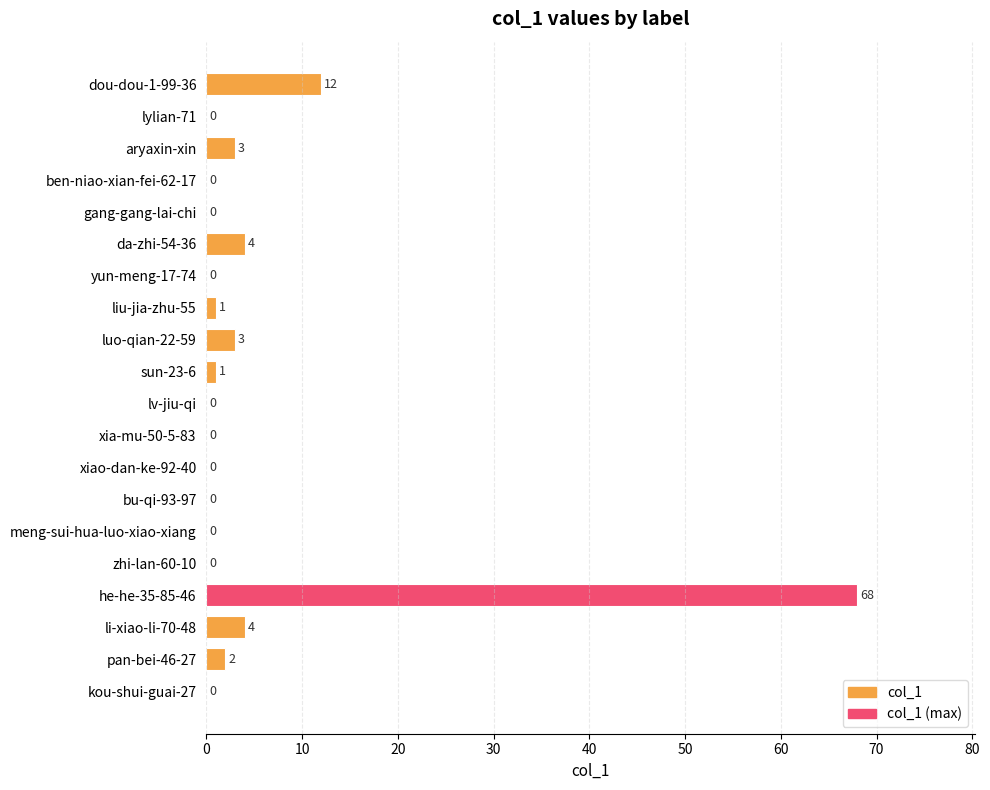

True or false: the data shows -36 at xiao-dan-ke-92-40.

False